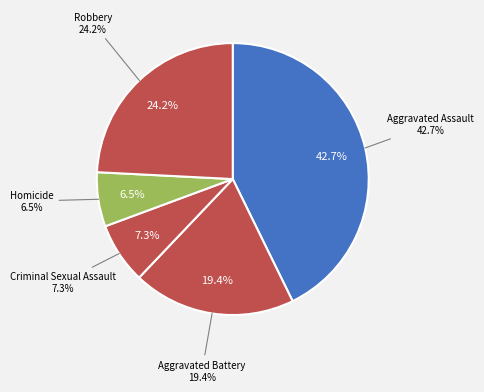

Which category has the biggest portion of the pie?

Aggravated Assault